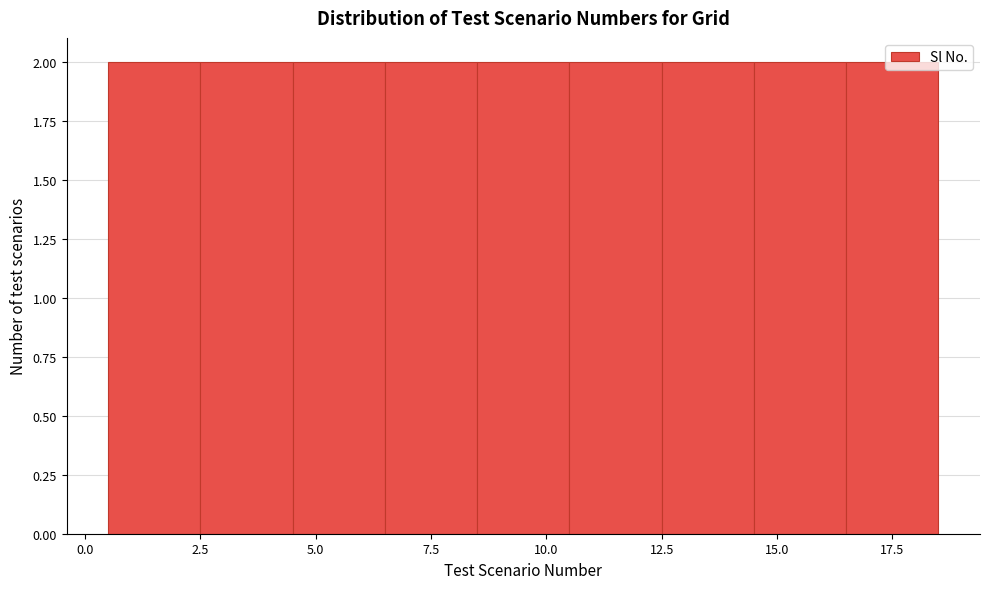

Reading left to right, list every bar in this chart as the range it spans on the x-axis followed by its height. The values are not printed on the chart, so give them approximately, as read against the axis.

0.5 to 2.5: 2
2.5 to 4.5: 2
4.5 to 6.5: 2
6.5 to 8.5: 2
8.5 to 10.5: 2
10.5 to 12.5: 2
12.5 to 14.5: 2
14.5 to 16.5: 2
16.5 to 18.5: 2